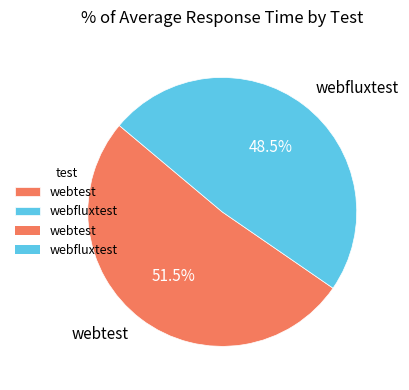

Approximately how many times larger is the value at webtest compared to webfluxtest?

1.1